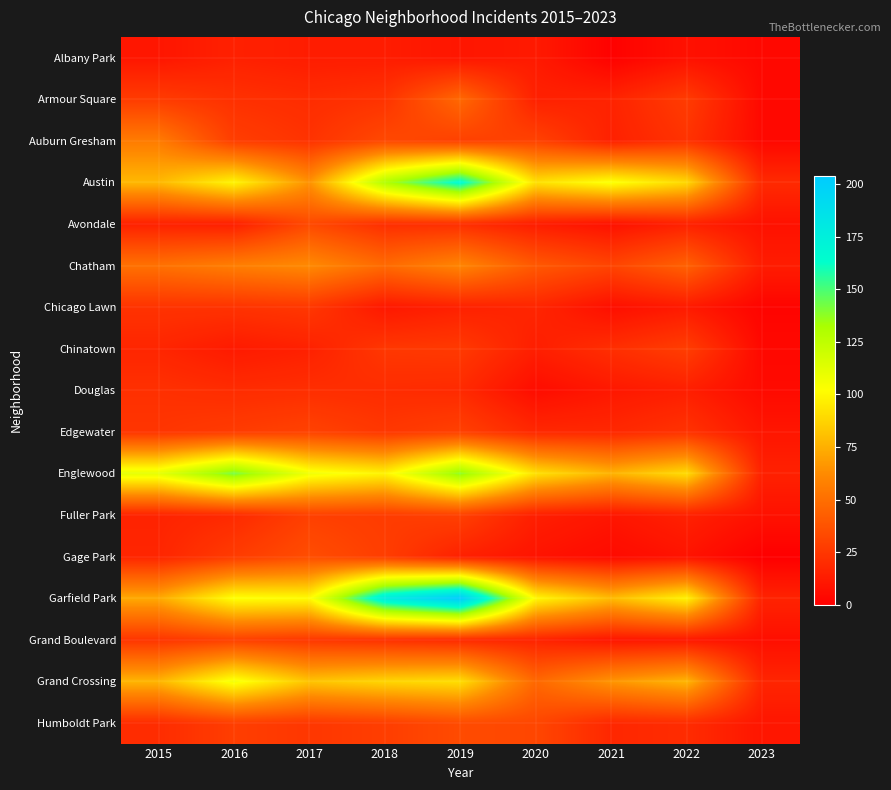

Which category has the highest value across all series?

2019